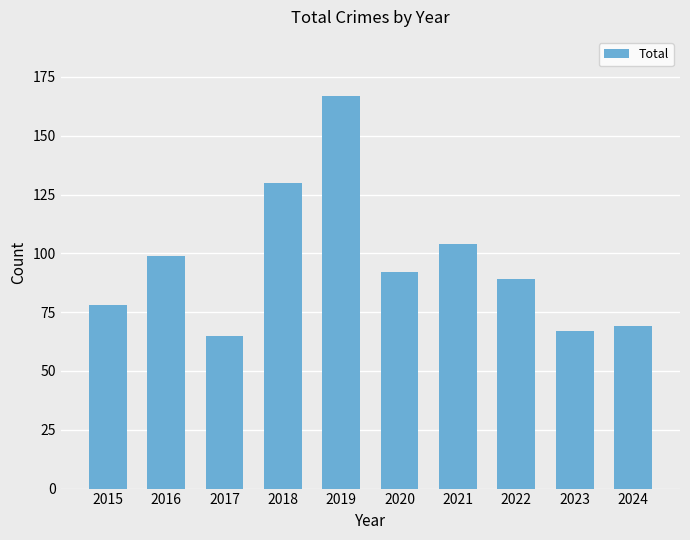

Reading left to right, transcribe all the data shown in this chart.

78	99	65	130	167	92	104	89	67	69